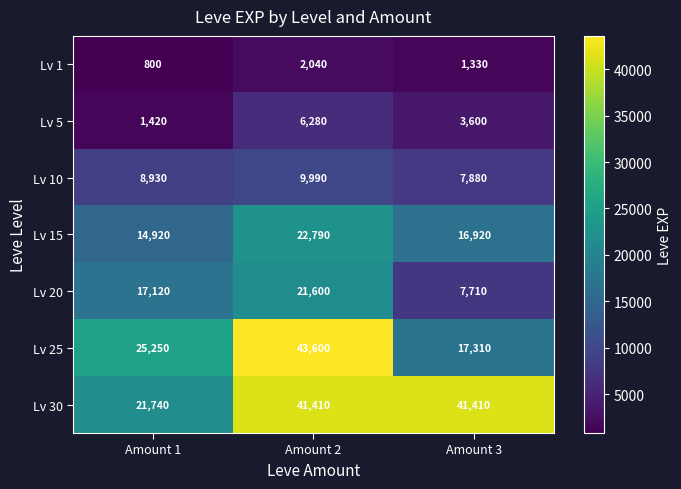

Which series has the largest total across all categories?

Lv 30